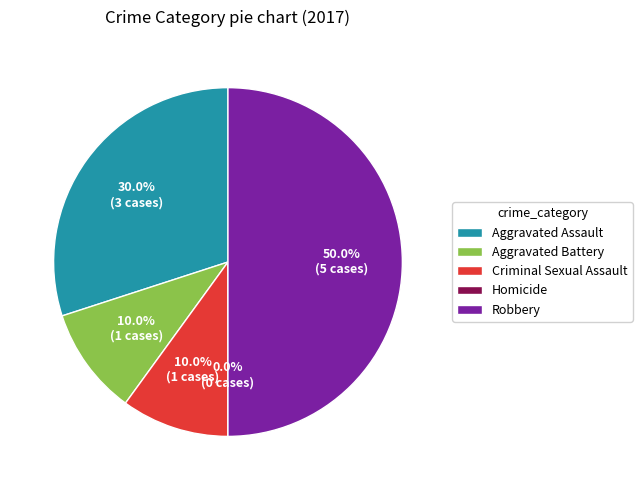

Is Robbery the majority of the pie?

No